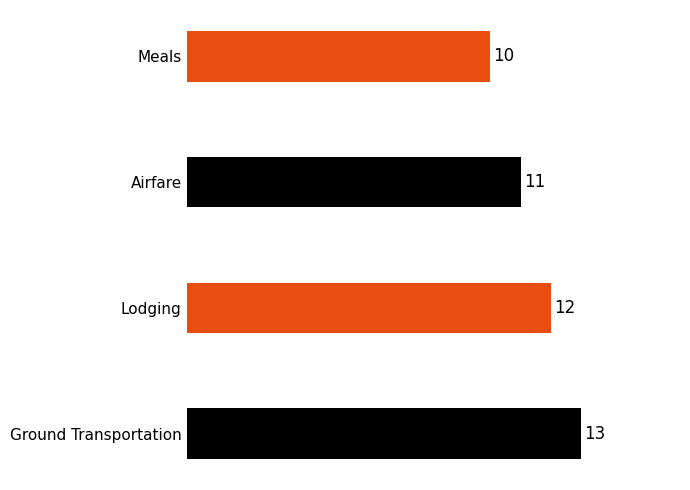

How many data points does each series have?

4